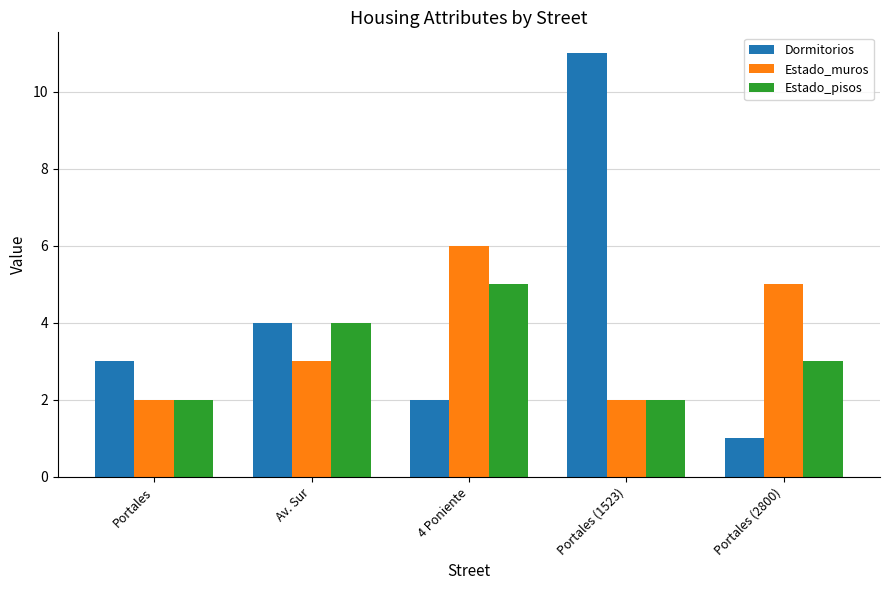

What is the label of the 1st bar from the left?

Portales